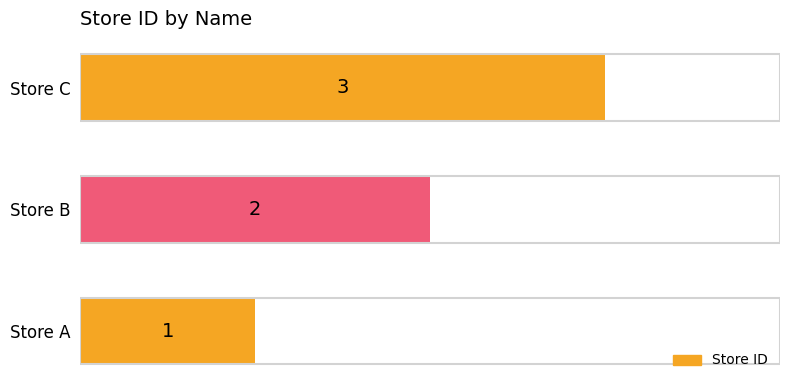

Count the number of data series in this chart.

1